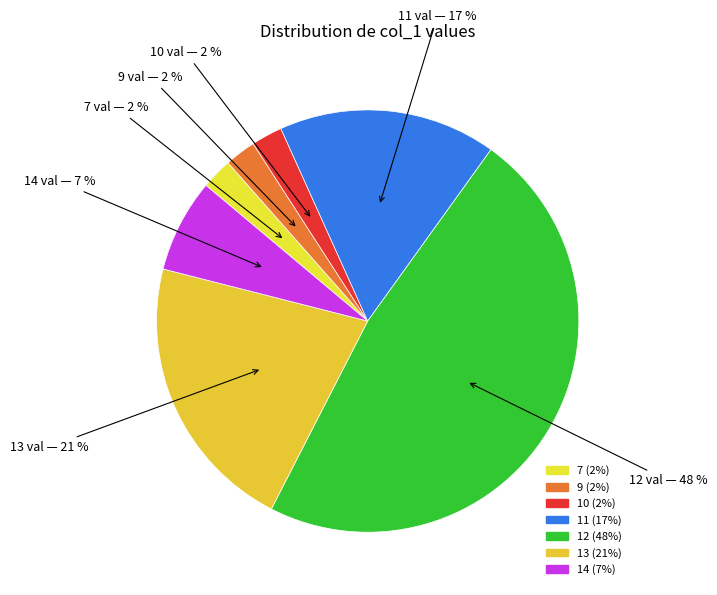

Rank the categories by value from highest to lowest.

12, 13, 11, 14, 7, 9, 10